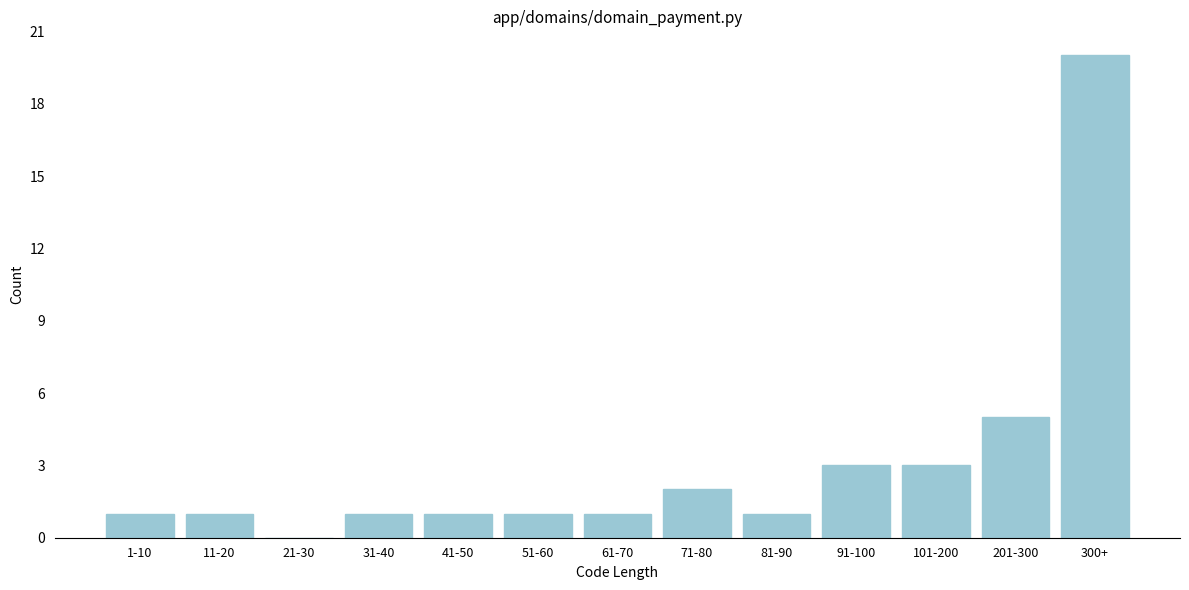

Reading left to right, list all the values displayed in this chart.

1-10=1	11-20=1	21-30=0	31-40=1	41-50=1	51-60=1	61-70=1	71-80=2	81-90=1	91-100=3	101-200=3	201-300=5	300+=20